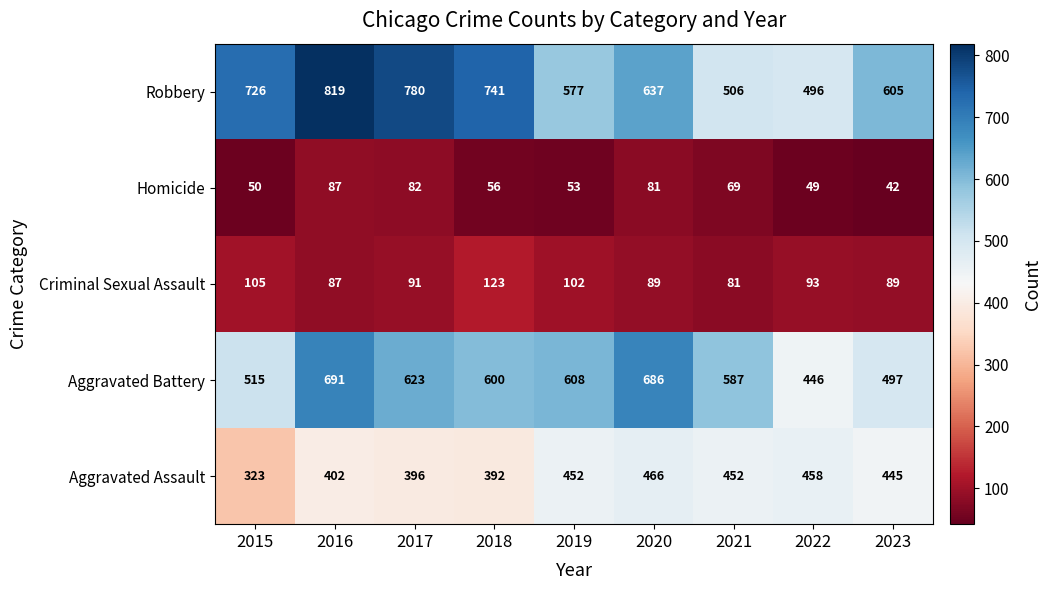

What is the average value of the Robbery series?

654